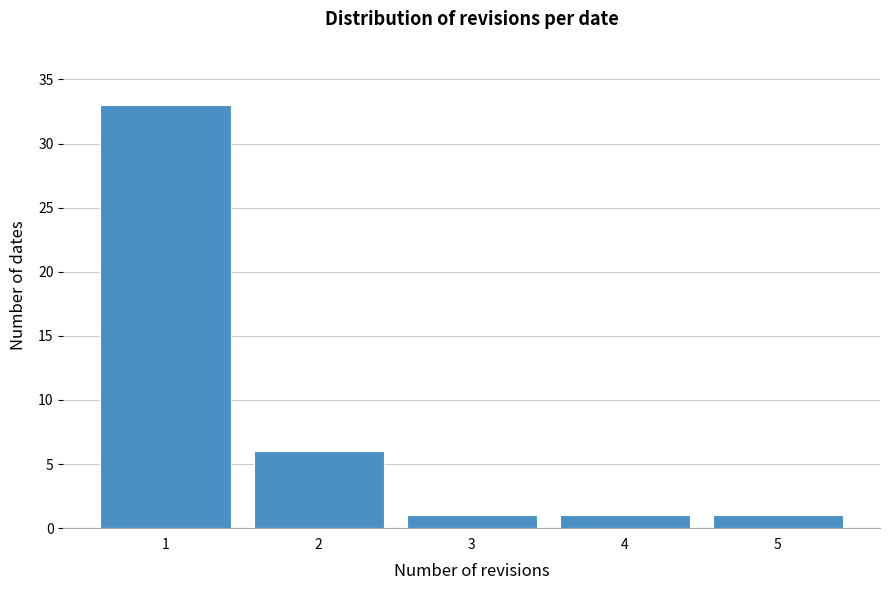

What is the height of the bar covering 1.5 to 2.5 on the x-axis? The values are not printed on the chart, so give them approximately, as read against the axis.

6